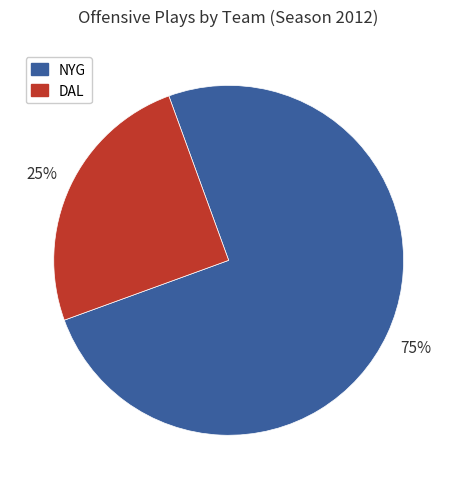

Is there any slice that represents more than half of the pie?

Yes